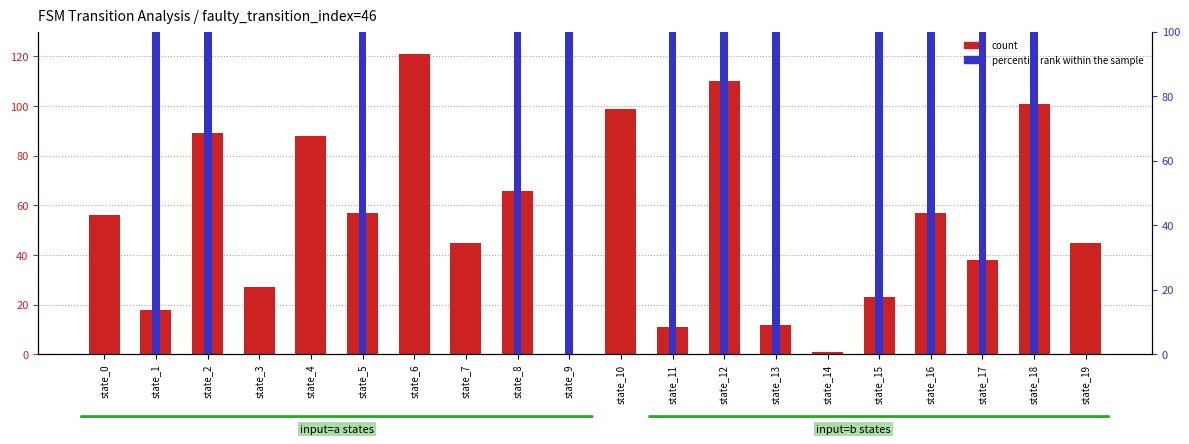

Where does the count series first go above 56?

state_2